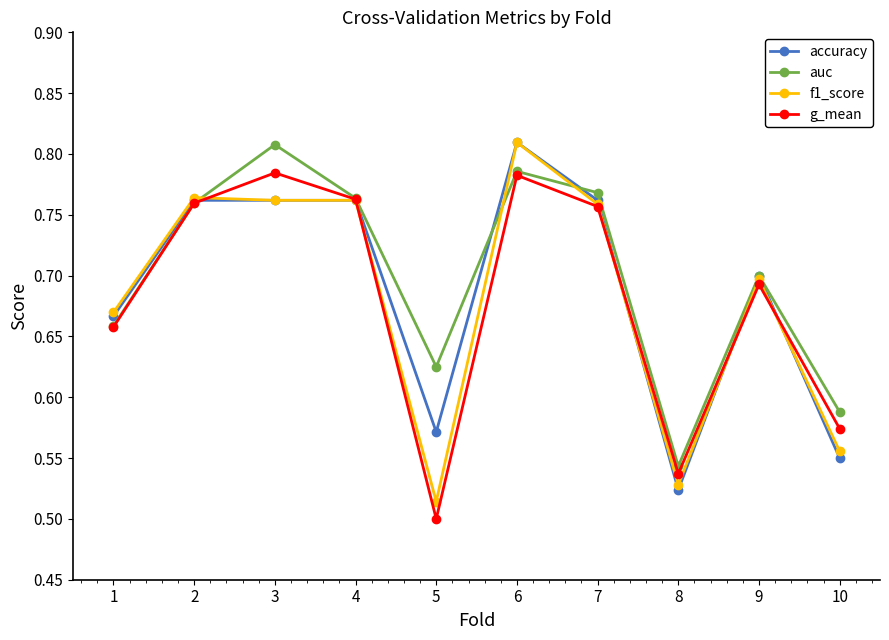

What is the sum of the auc values at 5 and 6?

1.4